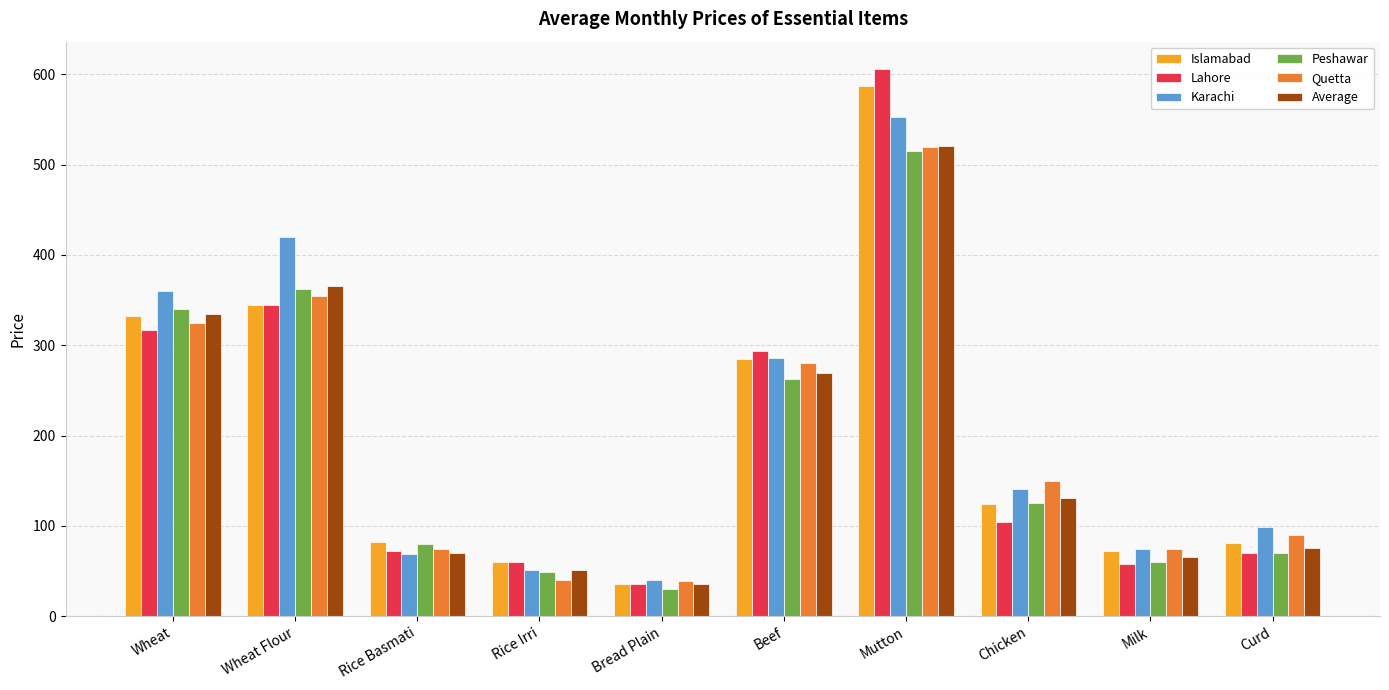

What is the sum of the Islamabad values at Mutton and Rice Irri?

647.5